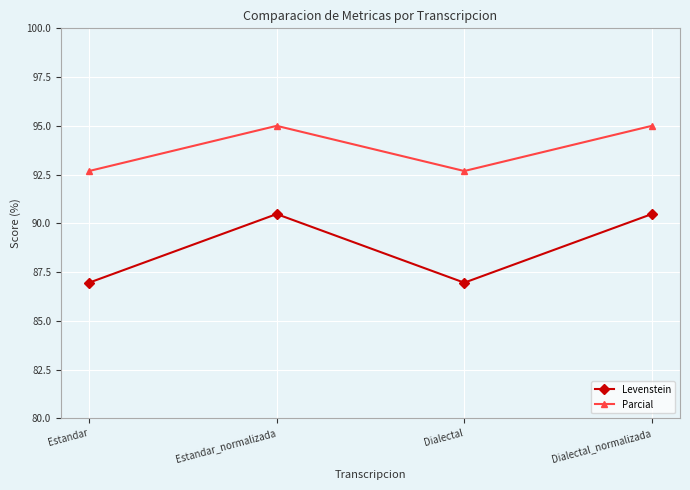

What is the difference between the maximum and second lowest values in the Parcial series?

2.3